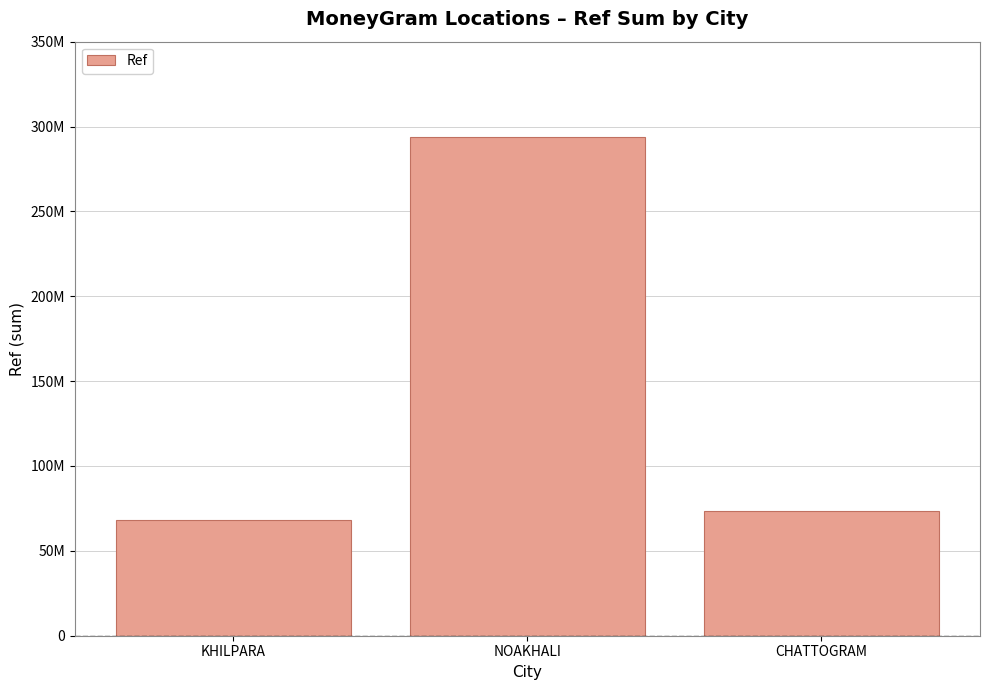

Does the chart contain any negative values?

No